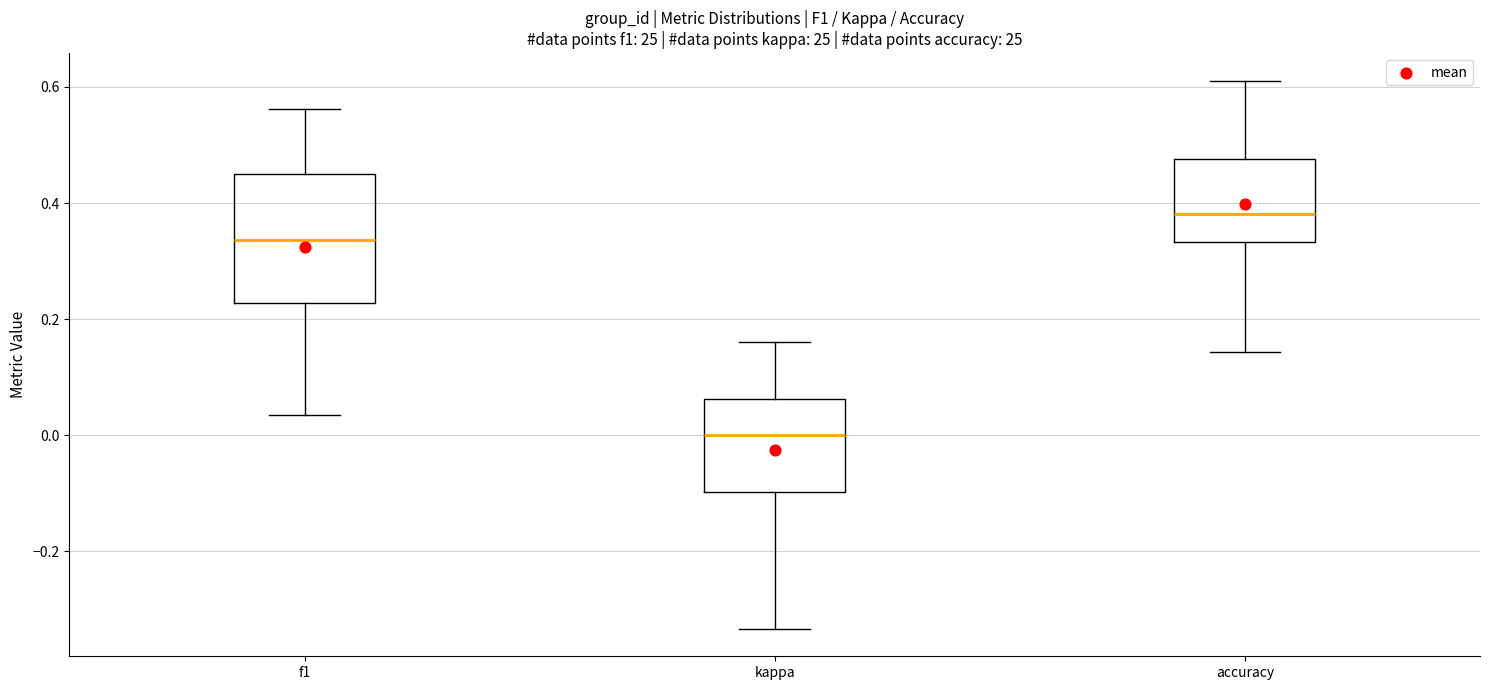

Where is the lower edge of the box for kappa on the y-axis? The values are not printed on the chart, so give them approximately, as read against the axis.

-0.10